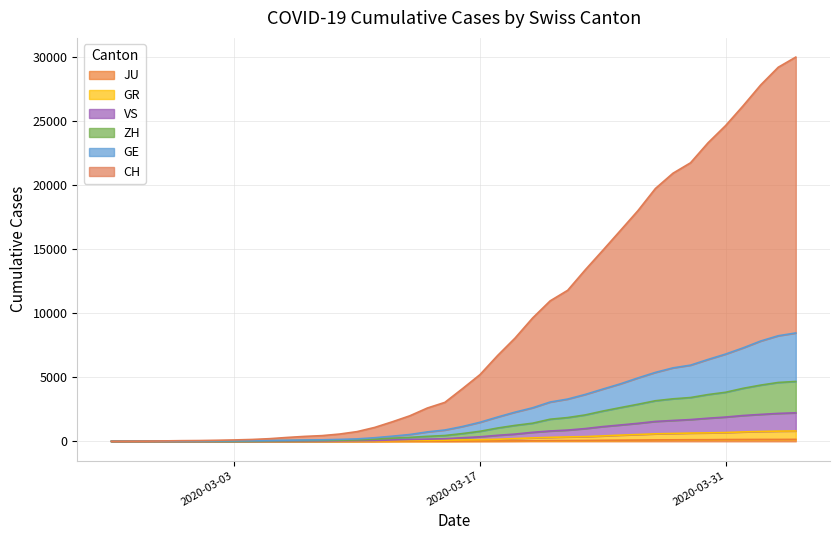

What are all the series names shown in the legend?

CH, GE, ZH, GR, VS, JU